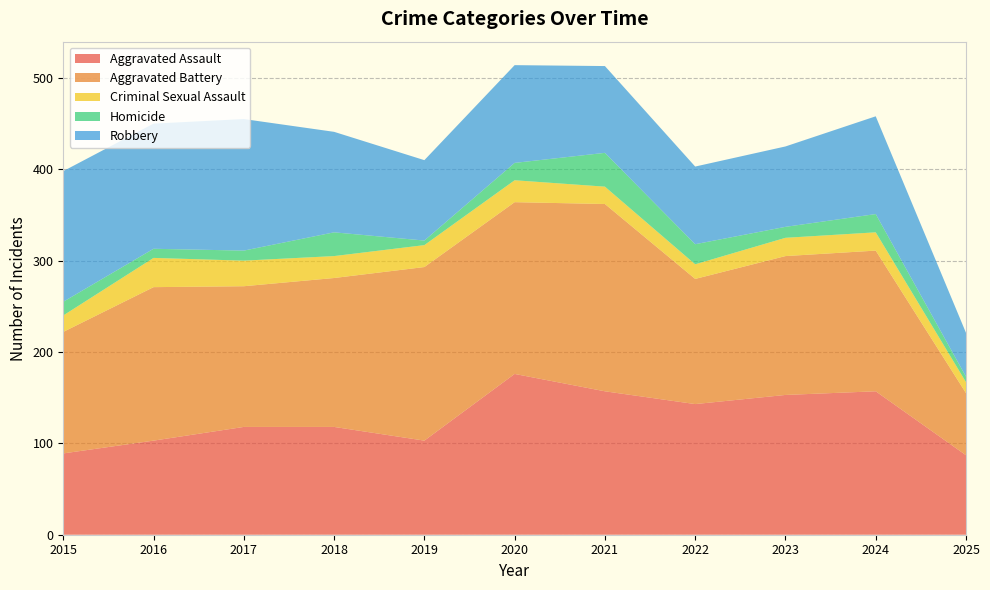

Reading right to left, extract all data points from this chart.

Aggravated Assault: 87	157	153	143	157	176	103	118	118	103	89
Aggravated Battery: 68	154	152	137	205	188	190	163	154	168	133
Criminal Sexual Assault: 12	20	20	16	19	24	24	24	28	32	18
Homicide: 6	20	12	22	37	19	5	26	11	10	15
Robbery: 48	107	88	85	95	107	88	110	144	137	143